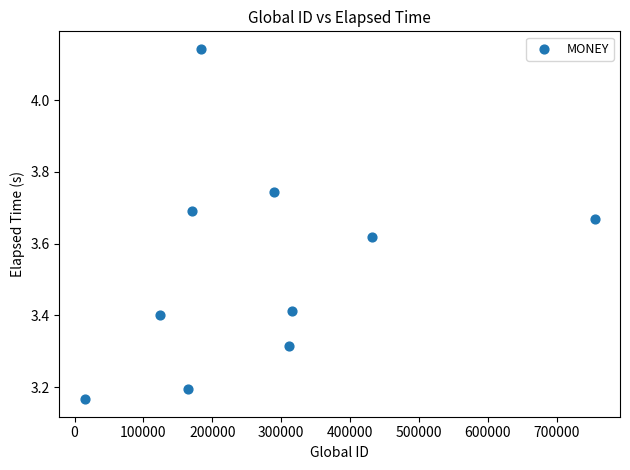

What is the average Y value?

3.5